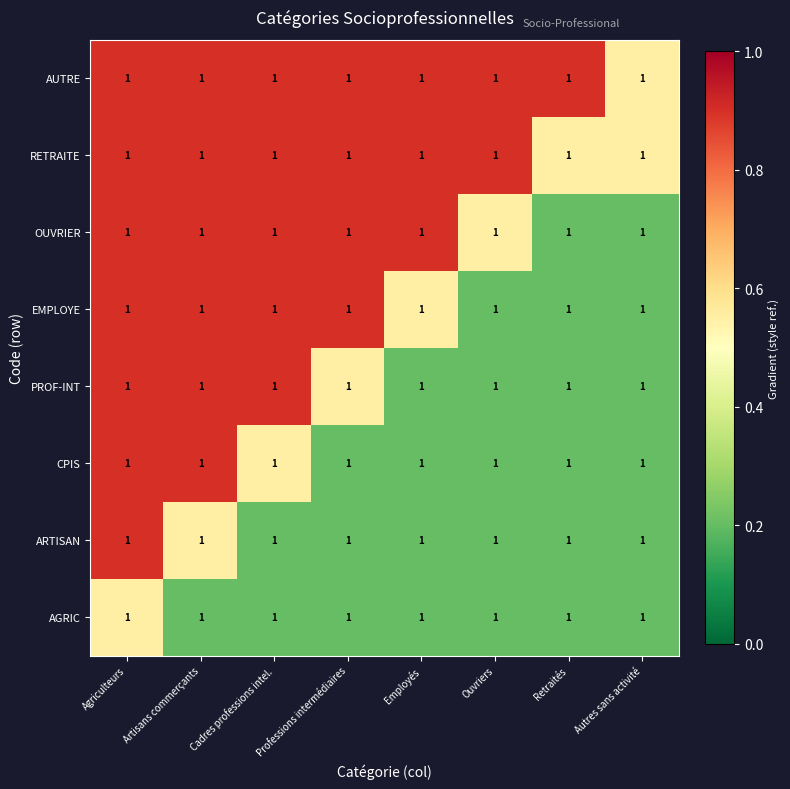

At which label does PROF-INT reach its peak?

Agriculteurs